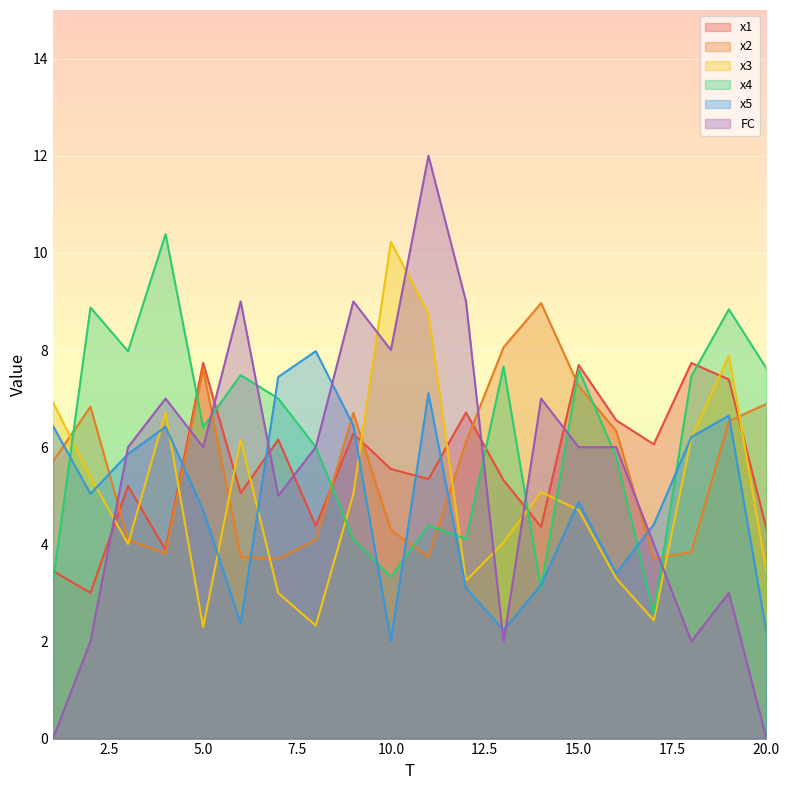

How many values in the x3 series exceed 5?

10